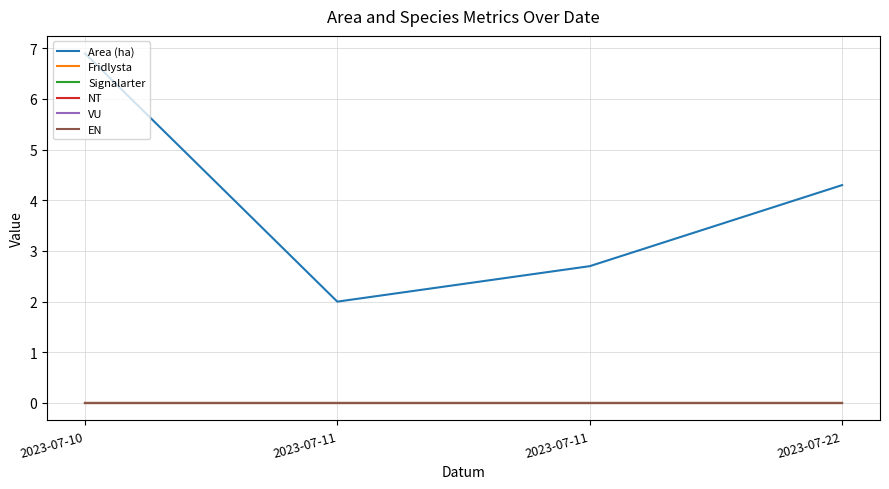

At which category does the chart reach its peak across all series?

2023-07-10